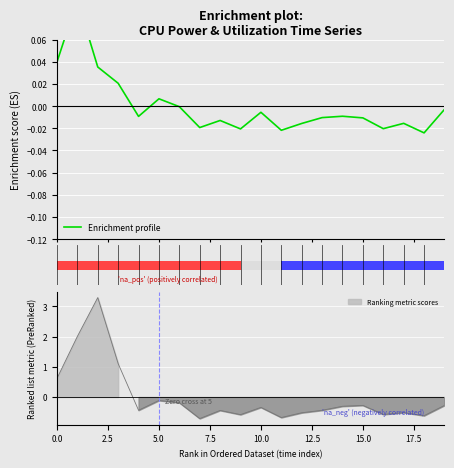

What position from the right is 14?

6